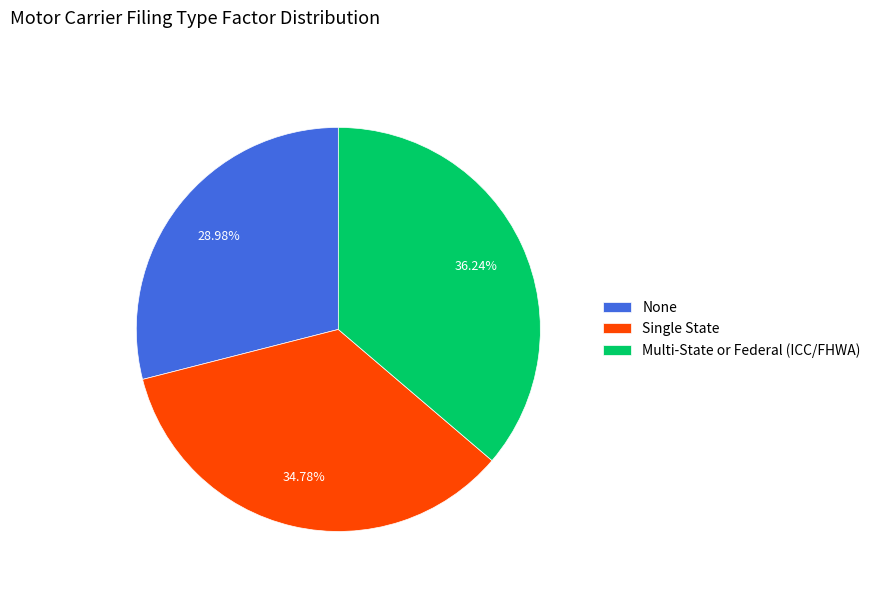

True or false: Multi-State or Federal (ICC/FHWA) accounts for 28% of the total.

False